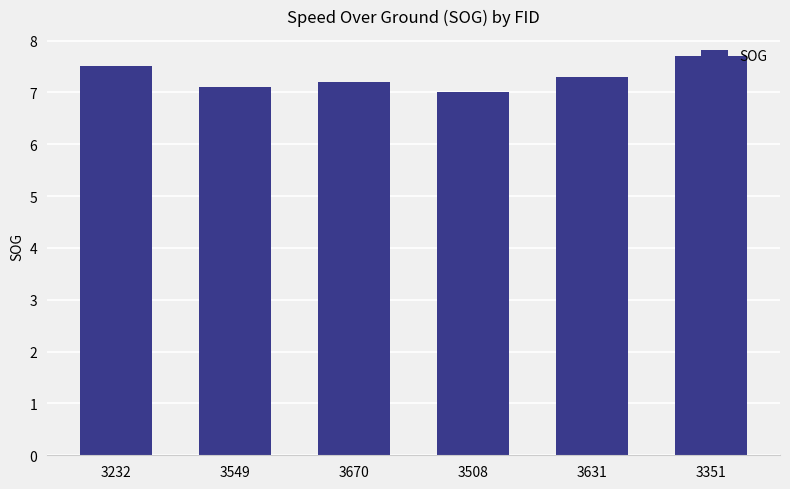

What is the smallest value displayed?

7.0